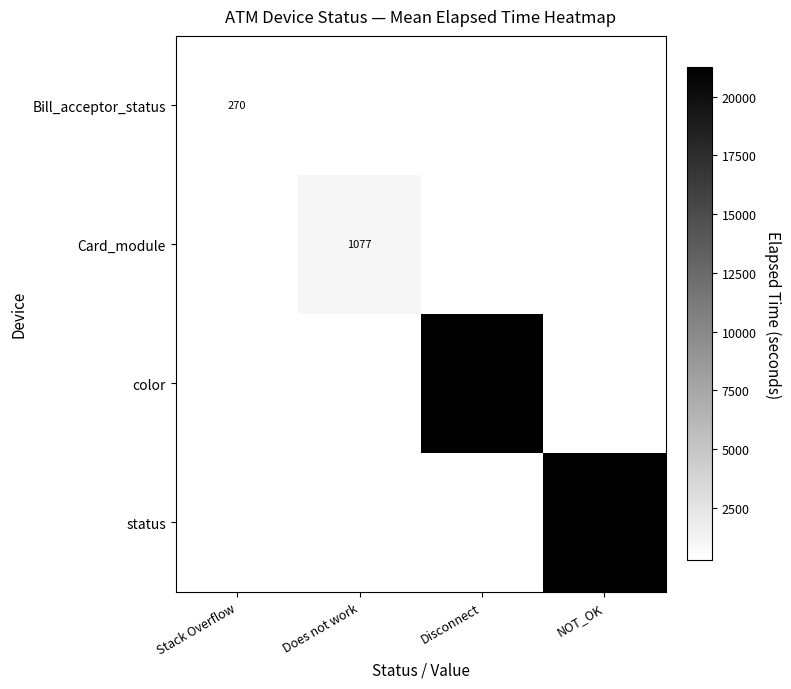

Is it true that color equals 13497 at Disconnect?

False